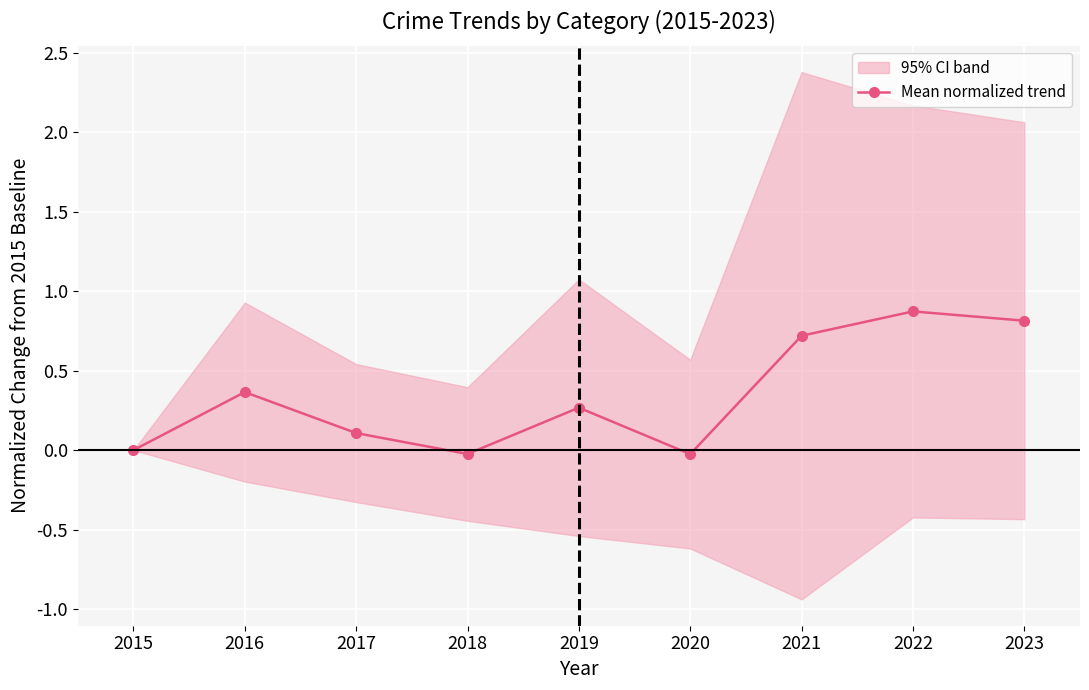

Reading left to right, transcribe all the data shown in this chart.

0.0	0.4	0.1	-0.0	0.3	-0.0	0.7	0.9	0.8